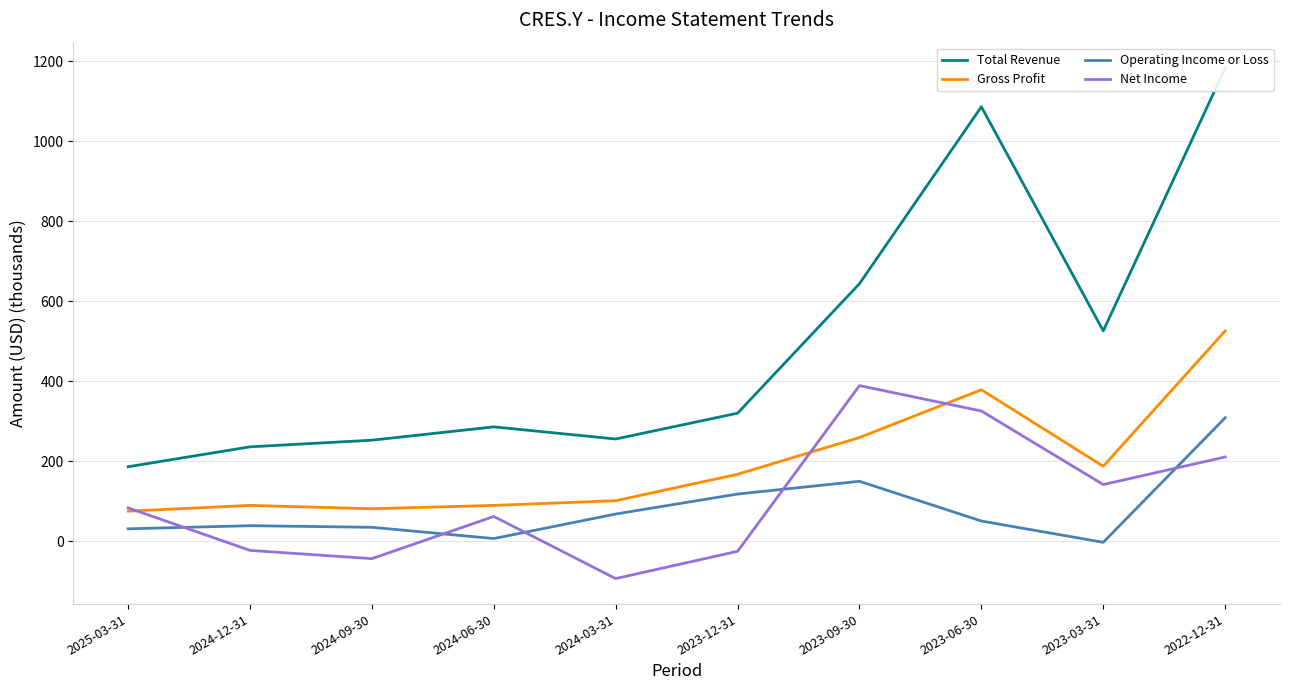

What is the sum of all Net Income values?

1023.3